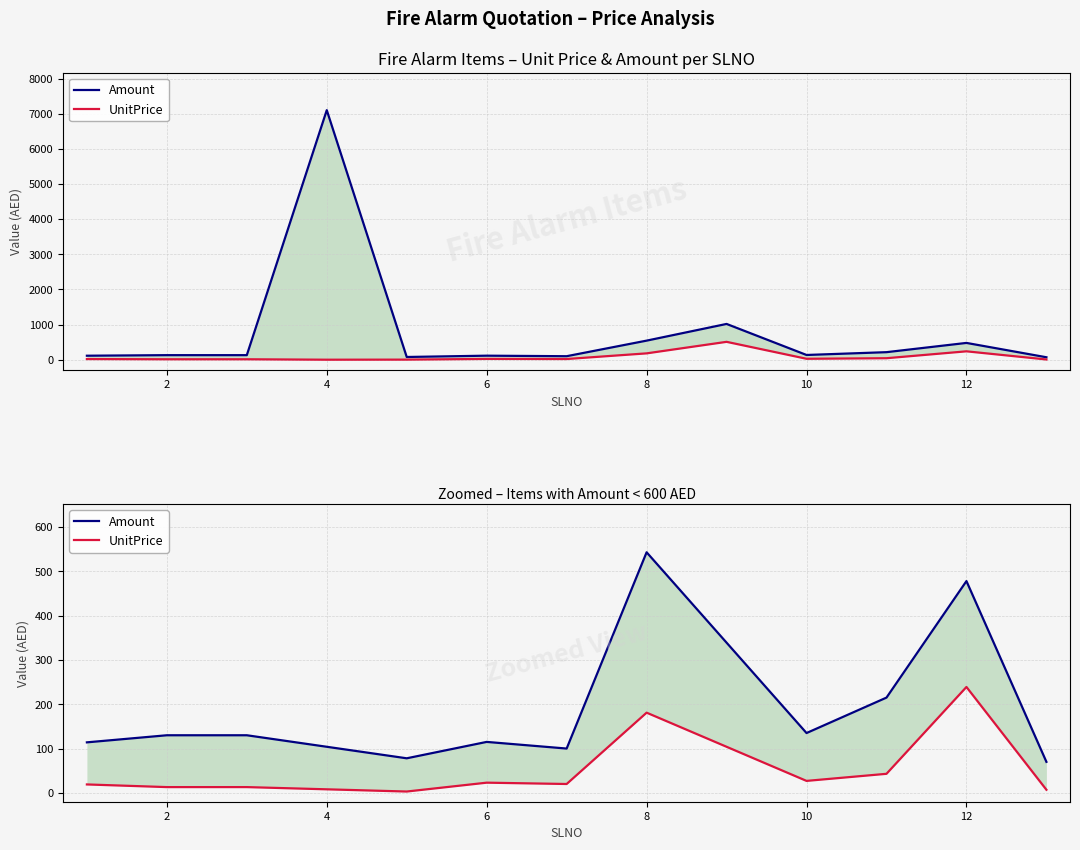

Does the chart display data point markers on the line(s)?

No